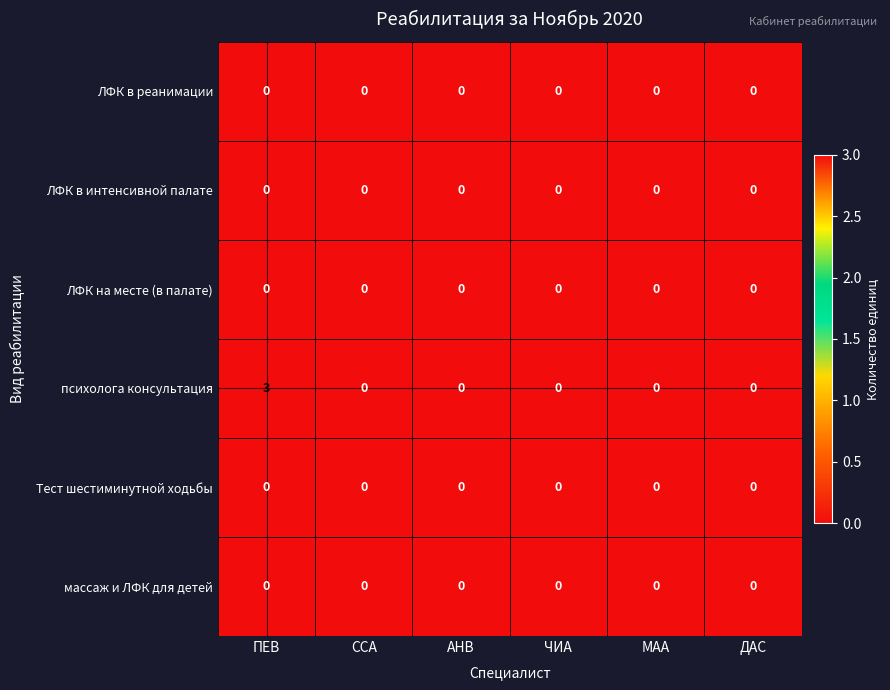

Which series has the widest spread of values?

психолога консультация